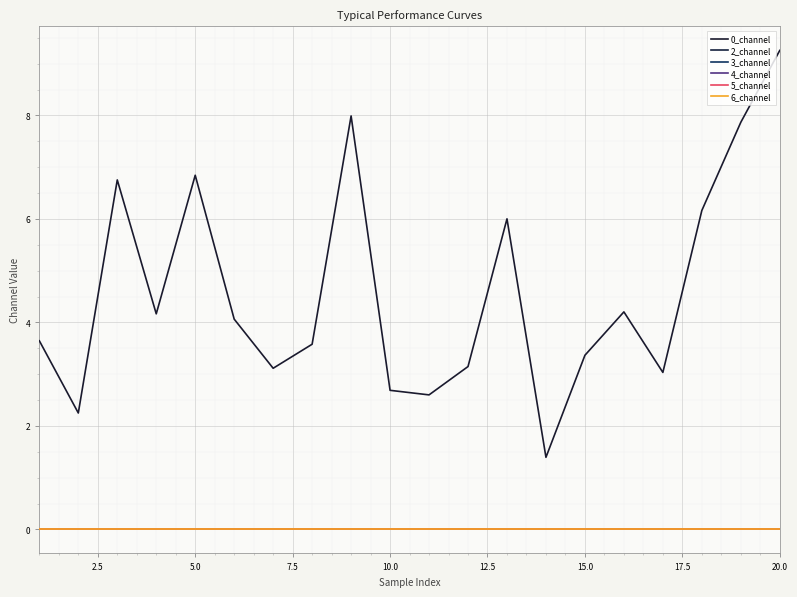

Does the chart display data point markers on the line(s)?

No